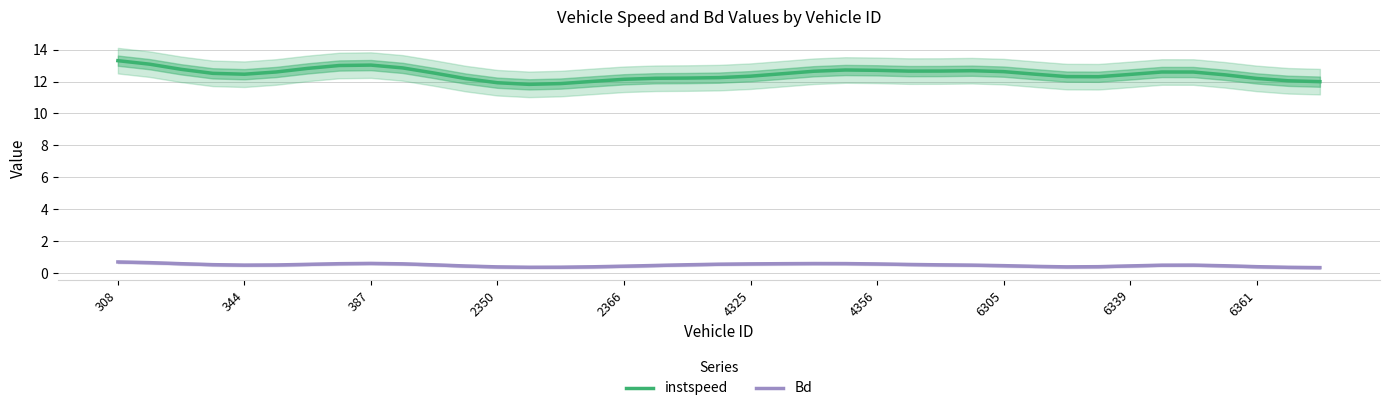

The value of Bd at 29 is 0.4. True or false?

True